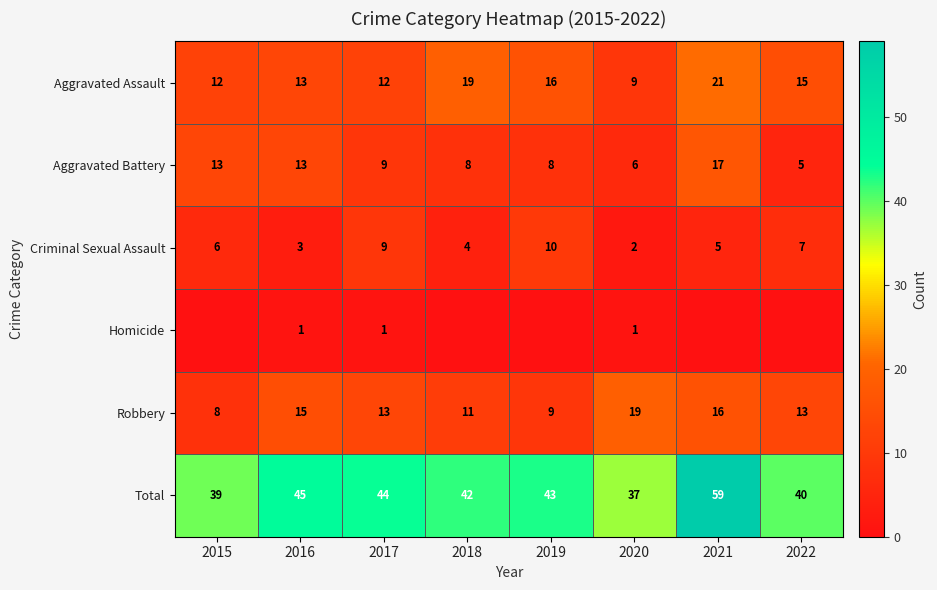

How many categories are shown in the chart?

8